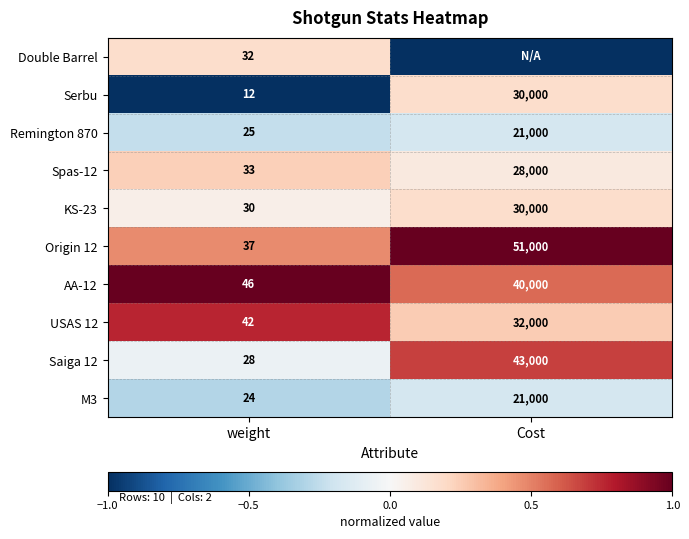

At which label does Saiga 12 reach its minimum?

weight